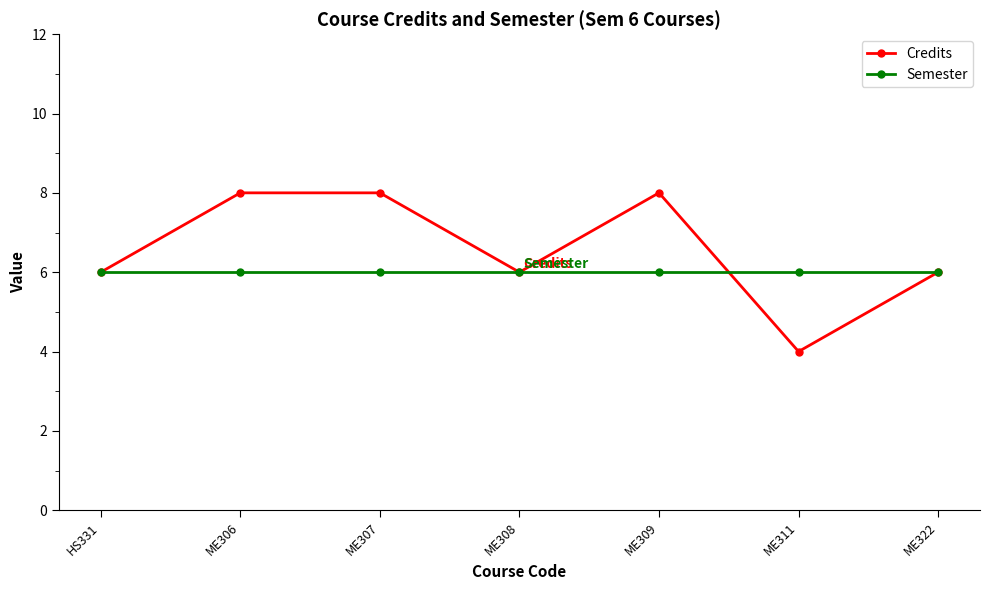

Which series has the largest total across all categories?

Credits